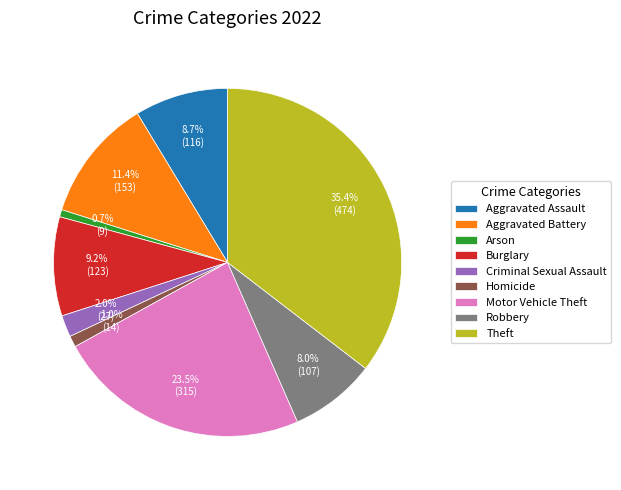

Between Robbery and Burglary, which is larger?

Burglary